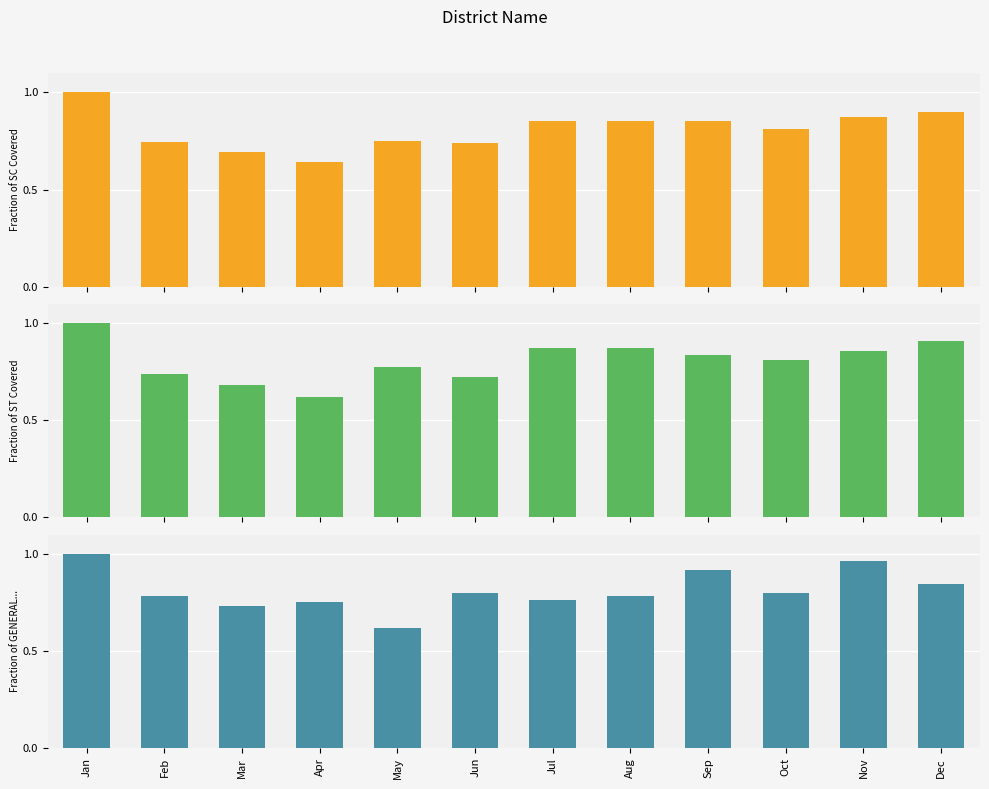

What value does the Sum of Total Selling Price series have at May?

0.7